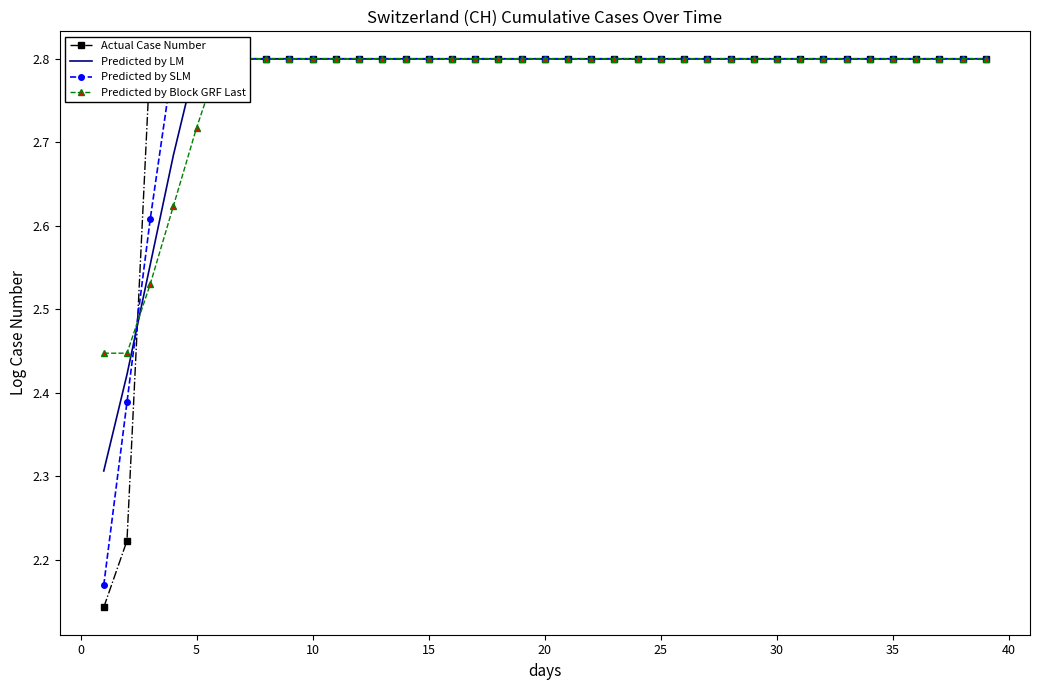

Is the value of Predicted by Block GRF Last at −5 greater than the value of Predicted by LM at 35?

No